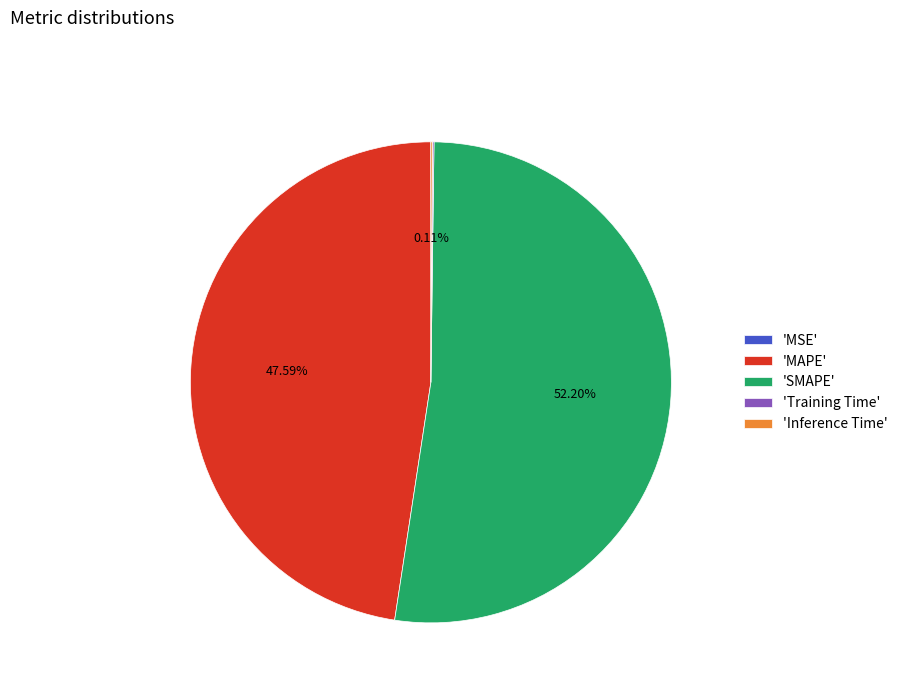

Which category has the biggest portion of the pie?

'SMAPE'